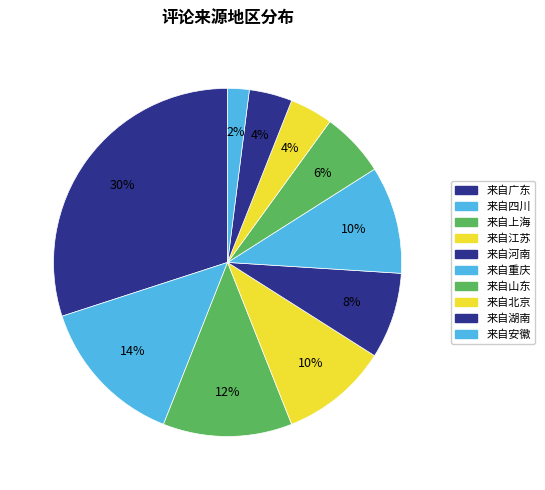

What percentage is NOT represented by 来自广东?

70.0%